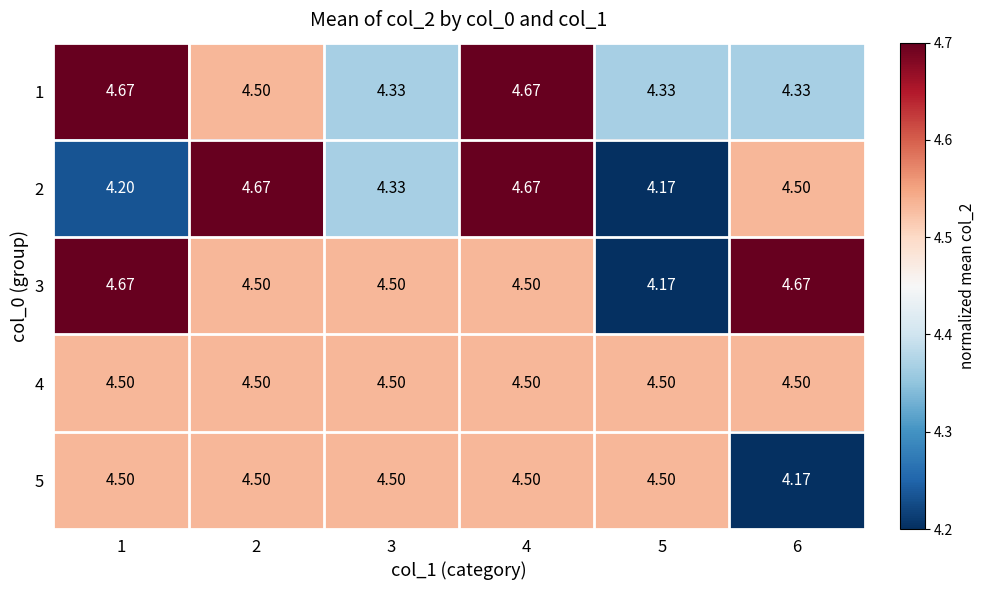

Is the value of 1 at 5 greater than the value of 3 at 2?

No